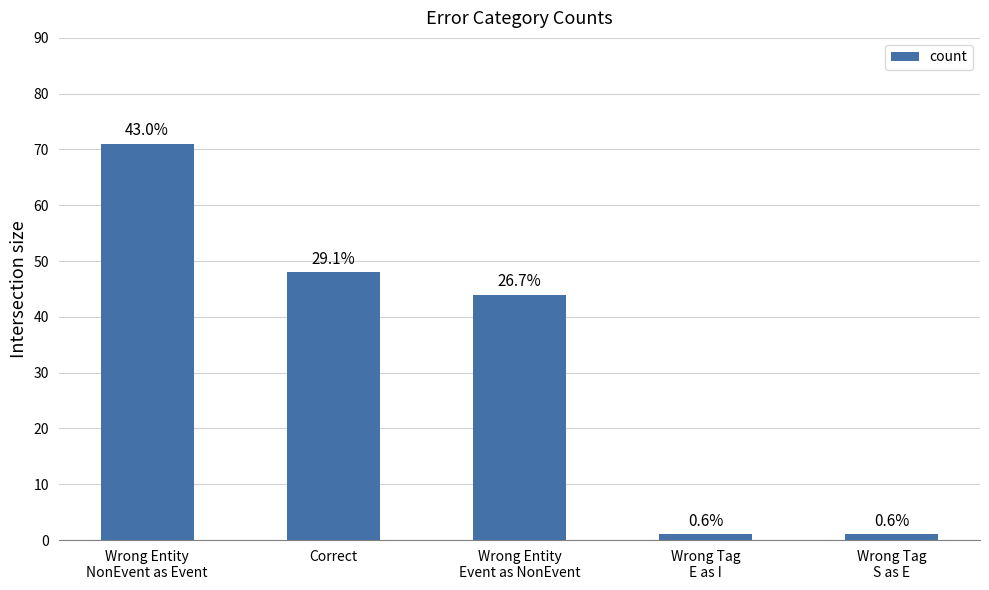

List the labels in order of value, smallest first.

Wrong Tag
E as I, Wrong Tag
S as E, Wrong Entity
Event as NonEvent, Correct, Wrong Entity
NonEvent as Event